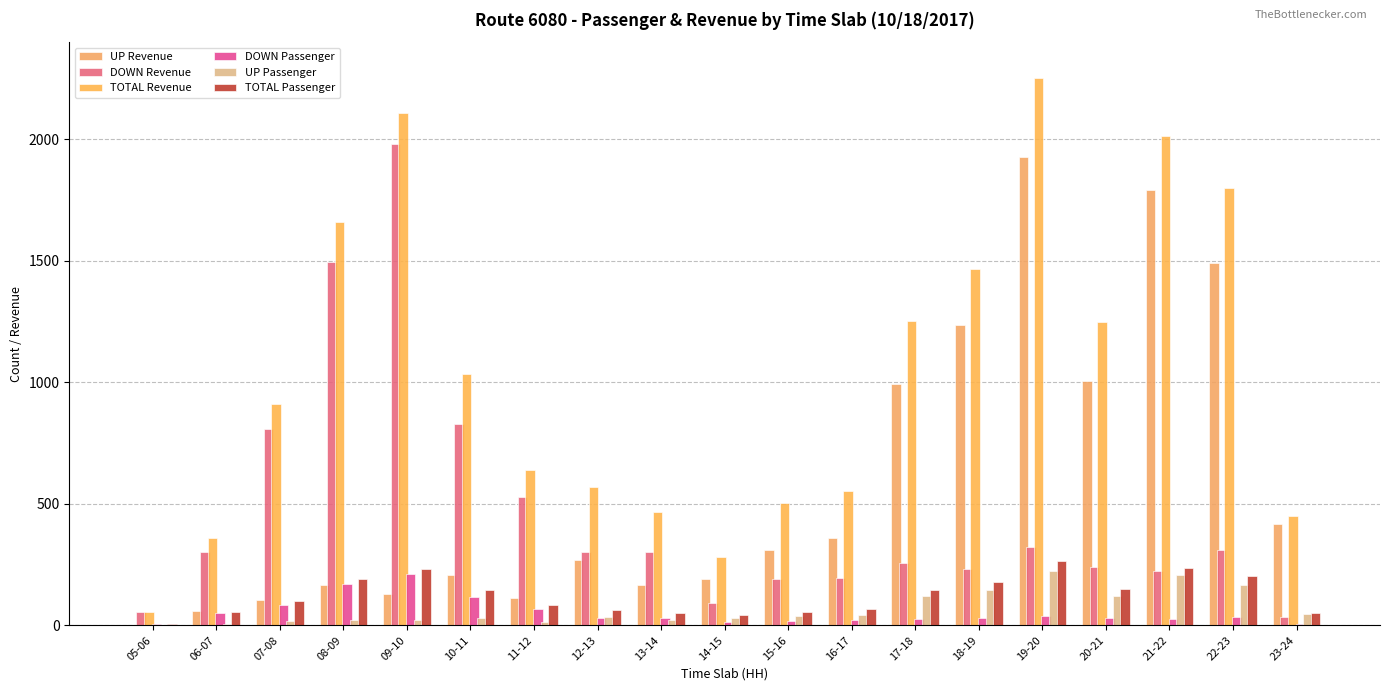

Reading left to right, list all the values displayed in this chart.

UP Revenue: 05-06=0	06-07=58	07-08=106	08-09=164	09-10=128	10-11=206	11-12=111	12-13=270	13-14=168	14-15=189	15-16=312	16-17=360	17-18=995	18-19=1238	19-20=1929	20-21=1006	21-22=1790	22-23=1492	23-24=415
DOWN Revenue: 05-06=54	06-07=302	07-08=806	08-09=1496	09-10=1980	10-11=830	11-12=530	12-13=301	13-14=300	14-15=93	15-16=192	16-17=193	17-18=256	18-19=230	19-20=322	20-21=242	21-22=224	22-23=308	23-24=36
TOTAL Revenue: 05-06=54	06-07=360	07-08=912	08-09=1660	09-10=2108	10-11=1036	11-12=641	12-13=571	13-14=468	14-15=282	15-16=504	16-17=553	17-18=1251	18-19=1468	19-20=2251	20-21=1248	21-22=2014	22-23=1800	23-24=451
DOWN Passenger: 05-06=7	06-07=49	07-08=83	08-09=172	09-10=212	10-11=115	11-12=67	12-13=30	13-14=30	14-15=12	15-16=18	16-17=23	17-18=26	18-19=32	19-20=38	20-21=31	21-22=27	22-23=35	23-24=5
UP Passenger: 05-06=0	06-07=7	07-08=16	08-09=20	09-10=21	10-11=29	11-12=15	12-13=34	13-14=21	14-15=29	15-16=38	16-17=44	17-18=121	18-19=147	19-20=225	20-21=119	21-22=207	22-23=168	23-24=46
TOTAL Passenger: 05-06=7	06-07=56	07-08=99	08-09=192	09-10=233	10-11=144	11-12=82	12-13=64	13-14=51	14-15=41	15-16=56	16-17=67	17-18=147	18-19=179	19-20=263	20-21=150	21-22=234	22-23=203	23-24=51